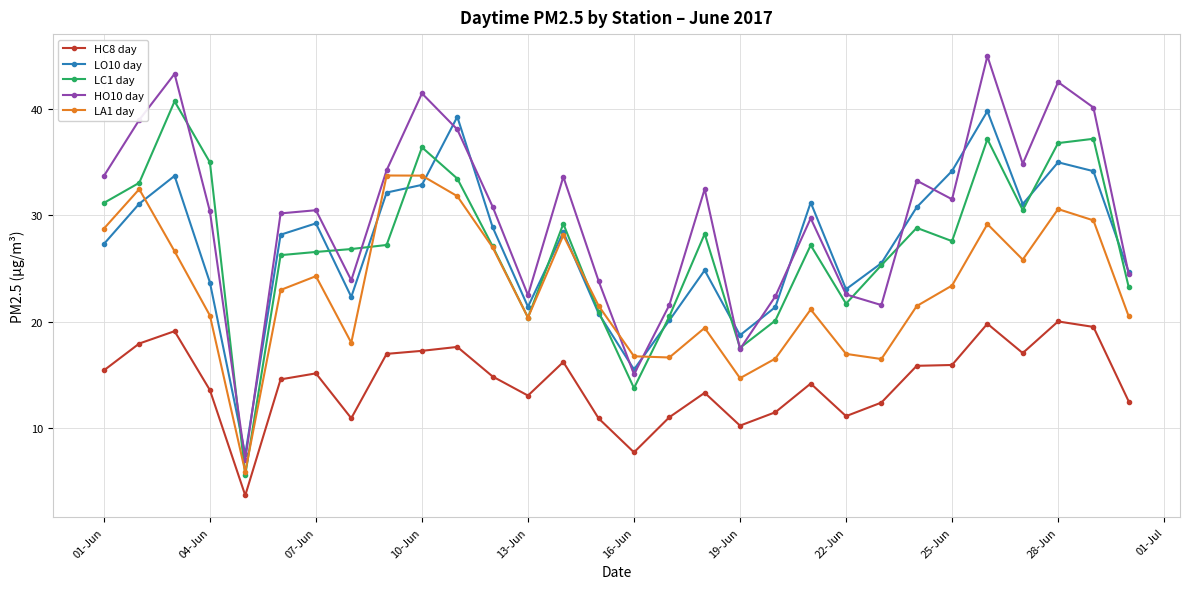

Which series has the largest range (max minus min)?

HO10 day